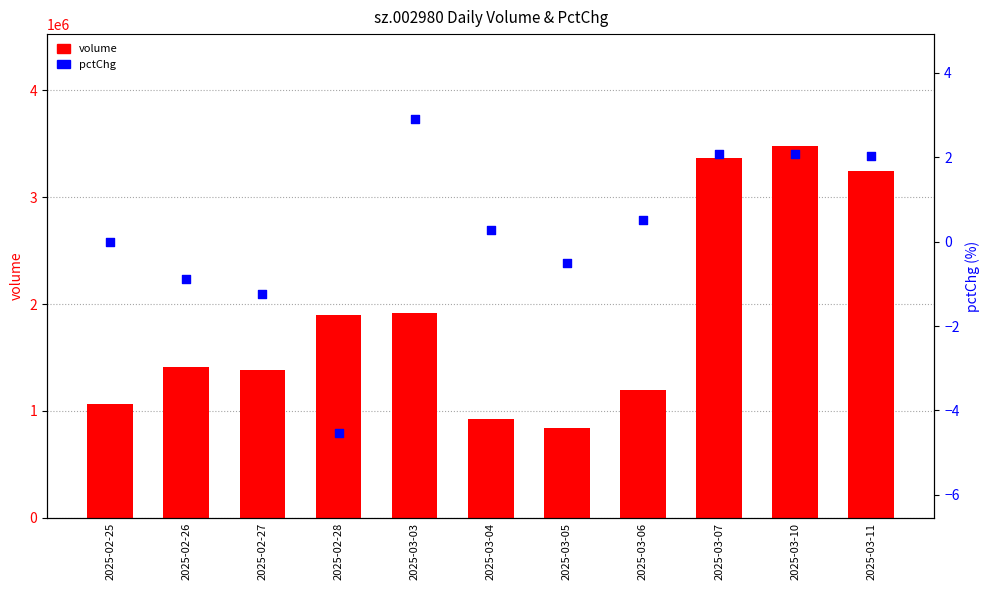

At how many categories does at least one series exceed 1909119?

4